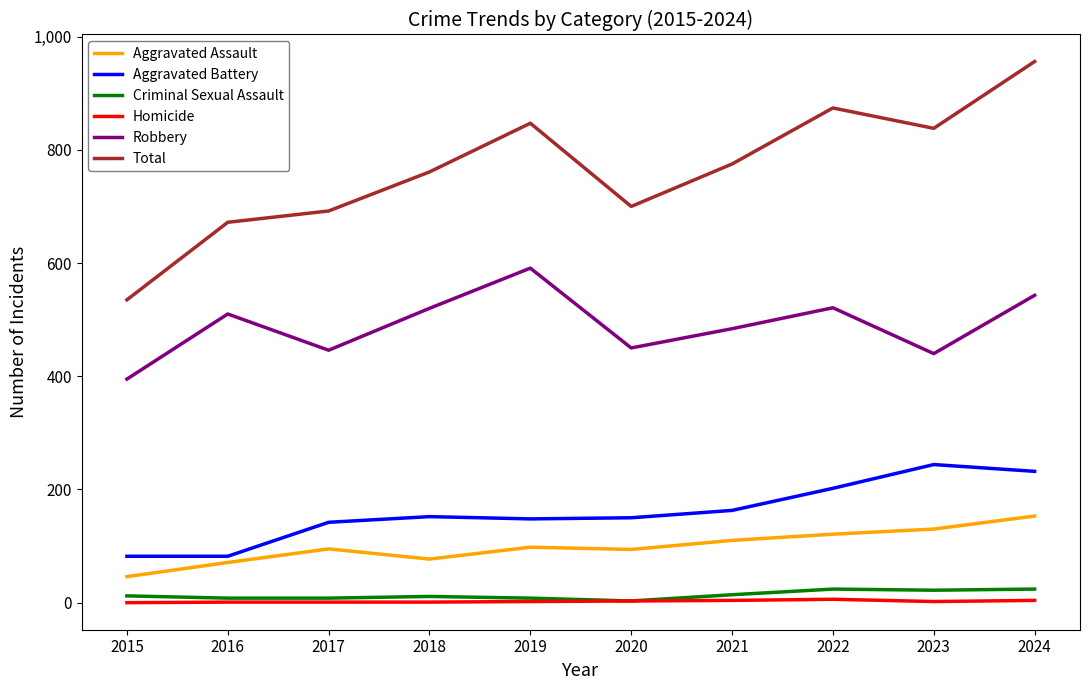

At which category is the sum across all series the highest?

2024